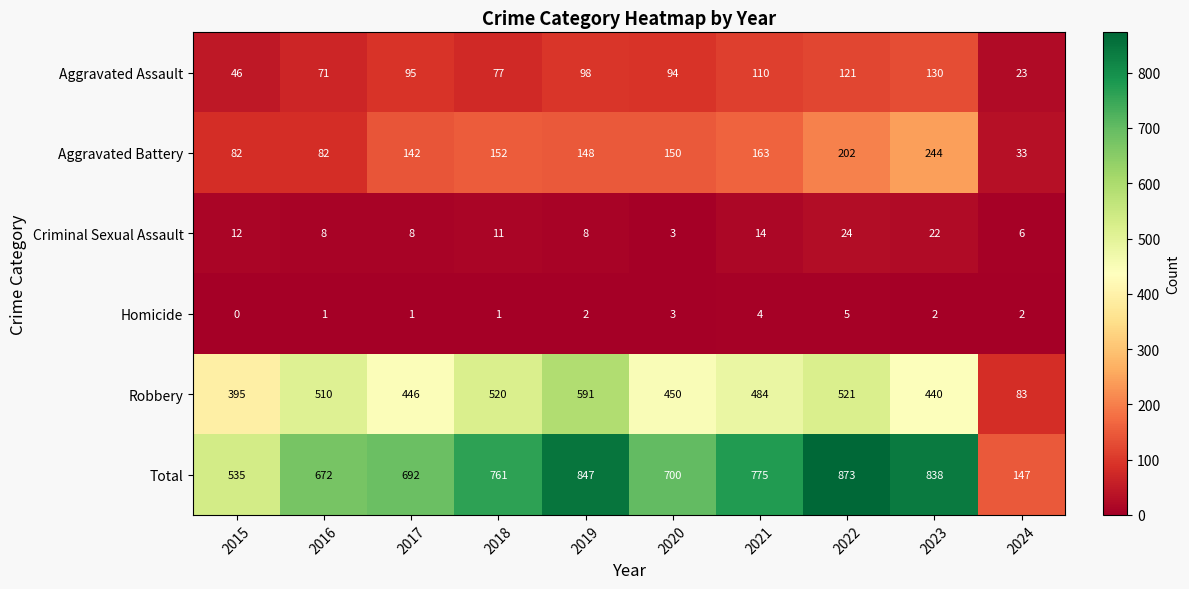

The Robbery series shows 484 at 2021. True or false?

True